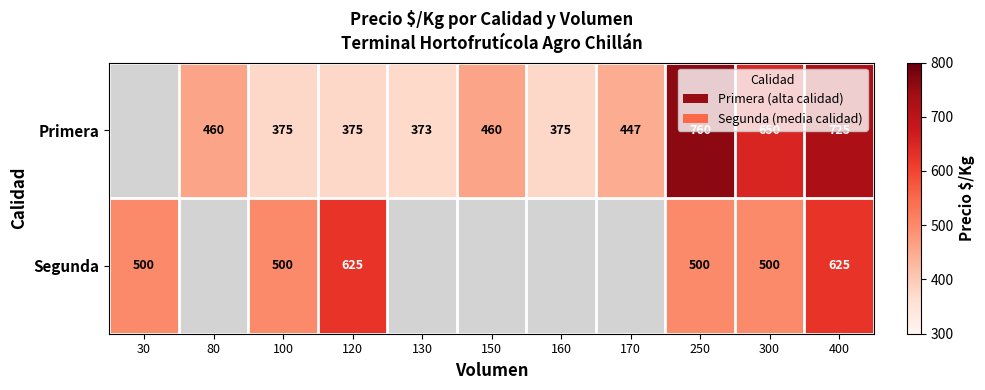

What is the total value across all series at 400?

1350